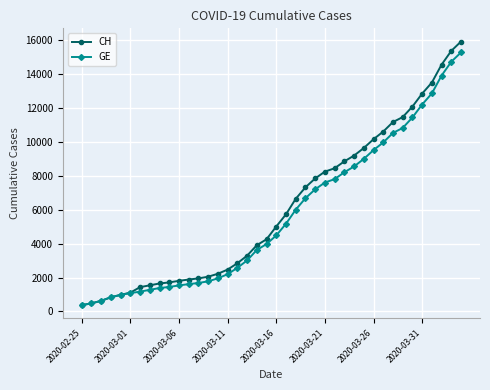

Which series has the largest range (max minus min)?

CH